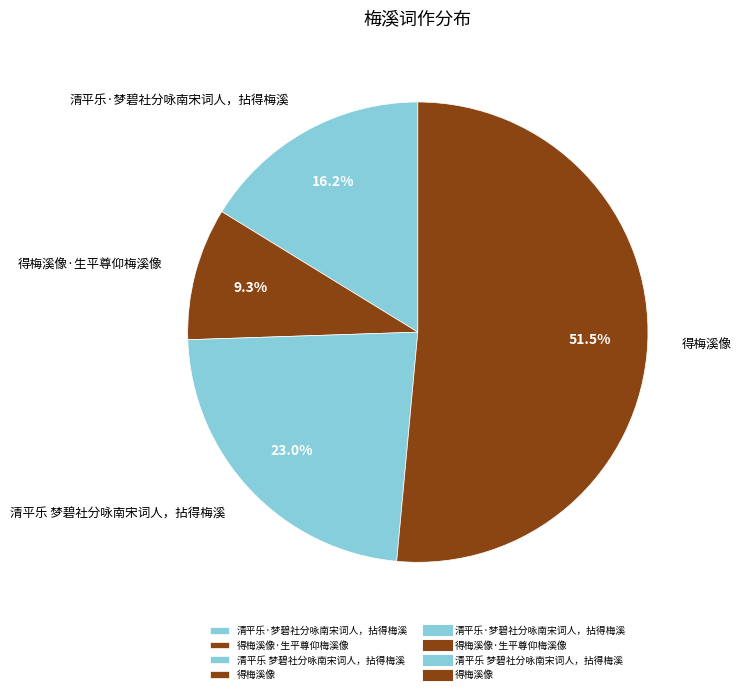

What percentage do 清平乐·梦碧社分咏南宋词人，拈得梅溪 and 得梅溪像 together represent?

67.7%